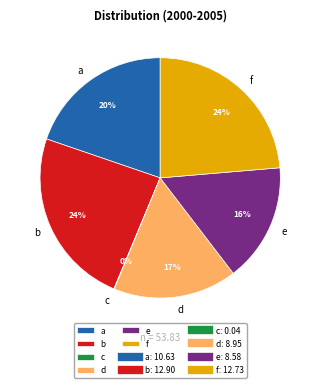

Is it true that f is 24% of the pie?

True